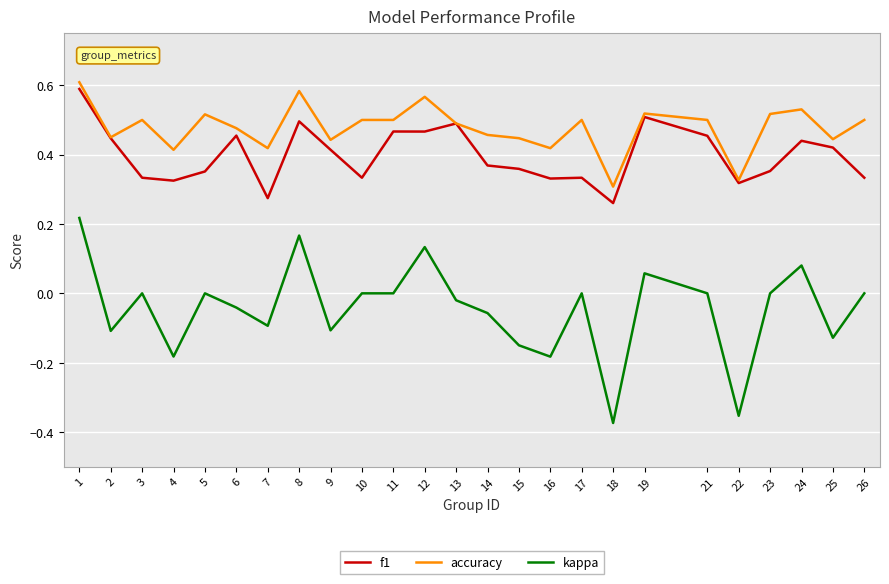

What is the total value across all series at 26?

0.8